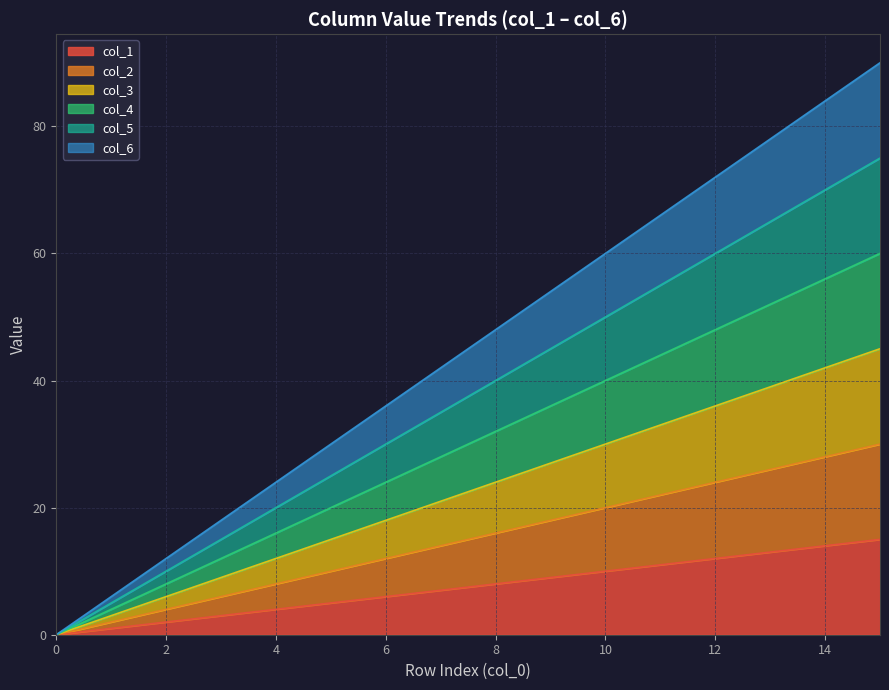

How many series are shown in this chart?

6